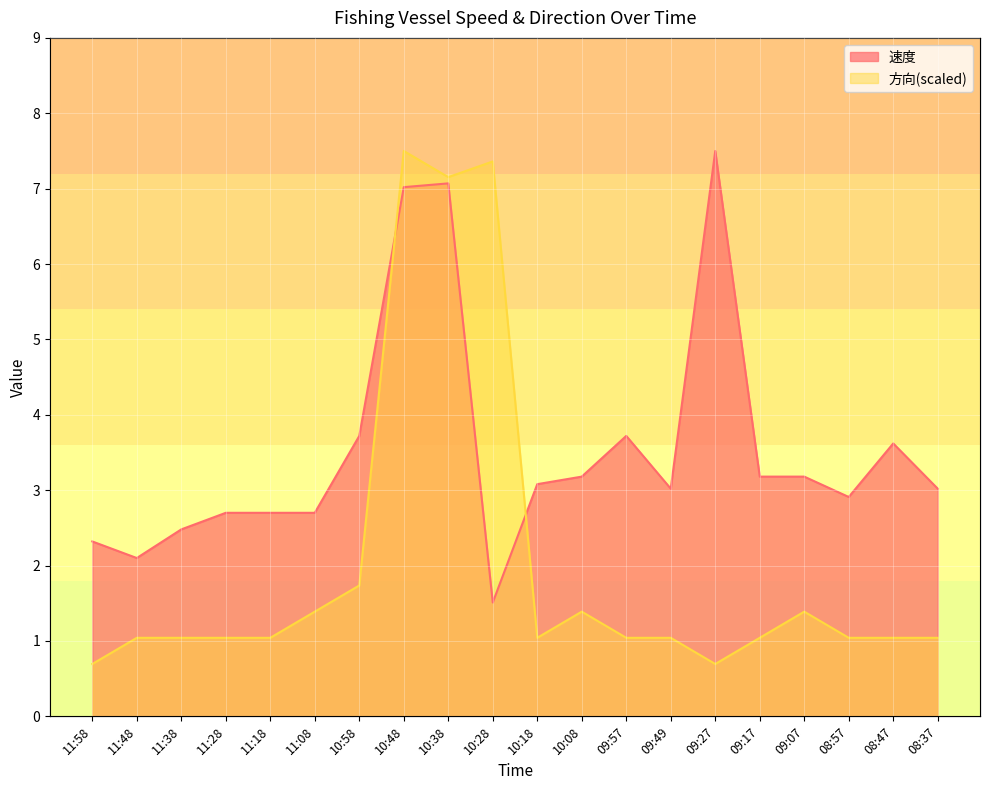

What is the minimum value for 速度?

1.5